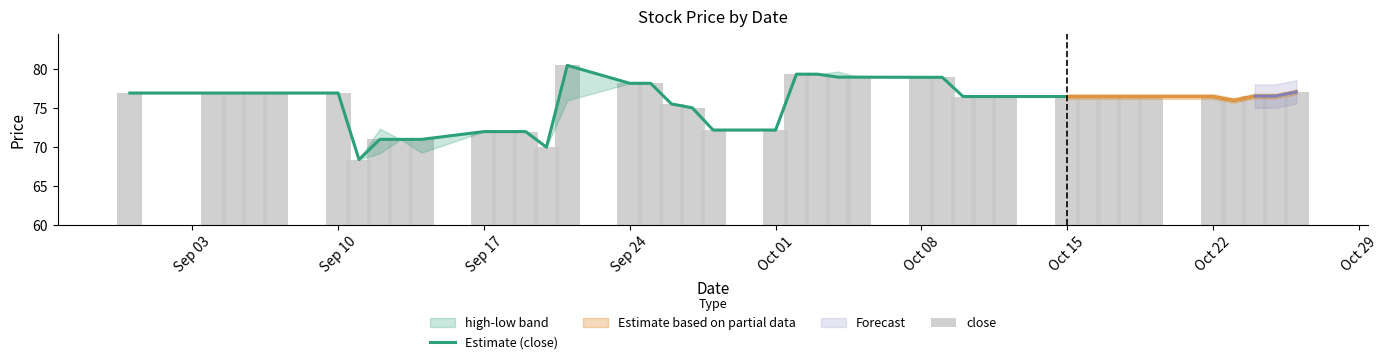

What is the value of the close bar at the 6th from the left?

76.9